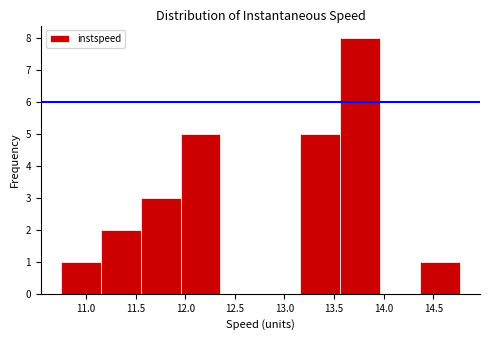

Reading left to right, transcribe this chart: for each bar, give the range it covers on the x-axis and its height. Neither the bar edges nor the heights are printed on the chart, so give them approximately, as read against the axes.

10.75 to 11.15: 1
11.15 to 11.55: 2
11.55 to 11.95: 3
11.95 to 12.35: 5
12.35 to 12.75: 0
12.75 to 13.15: 0
13.15 to 13.55: 5
13.55 to 13.95: 8
13.95 to 14.35: 0
14.35 to 14.75: 1